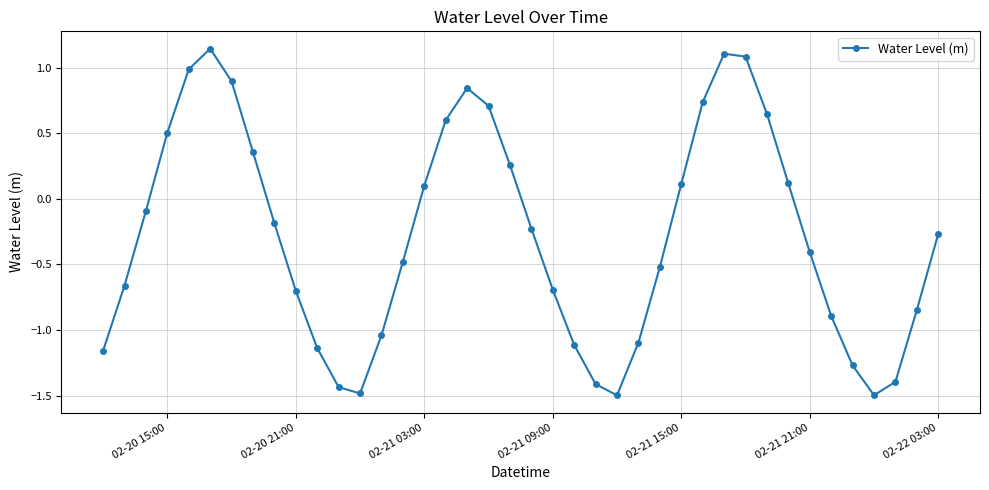

What is the difference between the maximum and second lowest values?

2.6